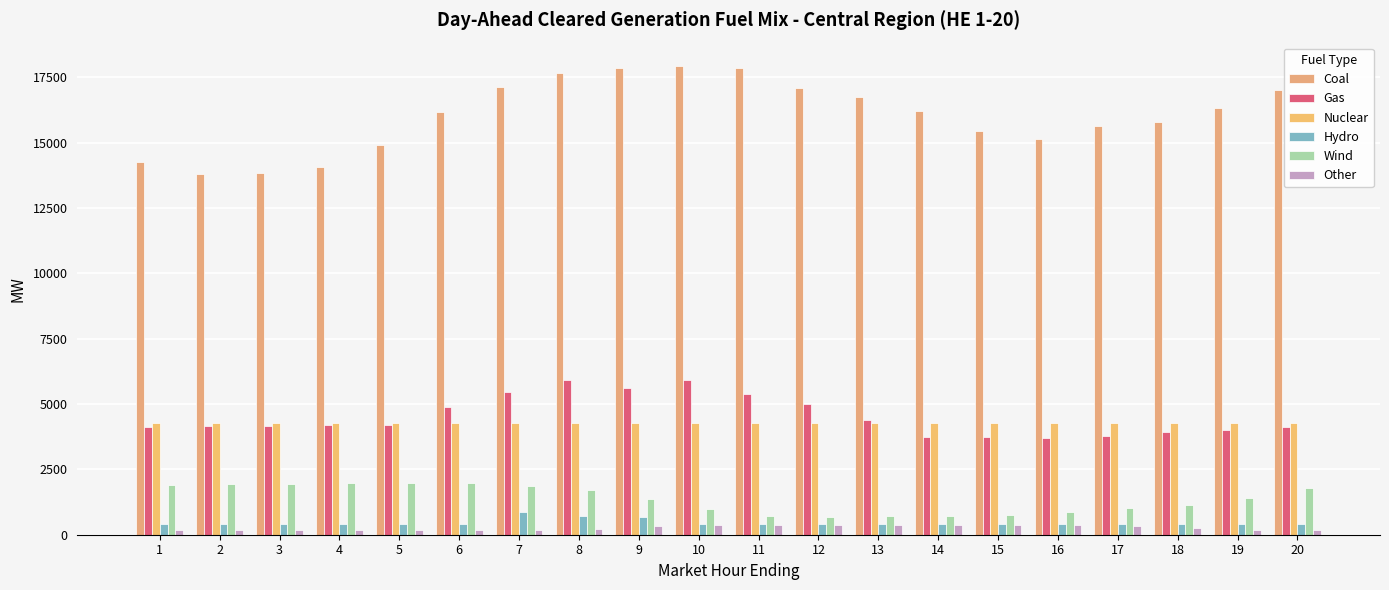

List the labels in order of Coal value, smallest first.

2, 3, 4, 1, 5, 16, 15, 17, 18, 6, 14, 19, 13, 20, 12, 7, 8, 11, 9, 10